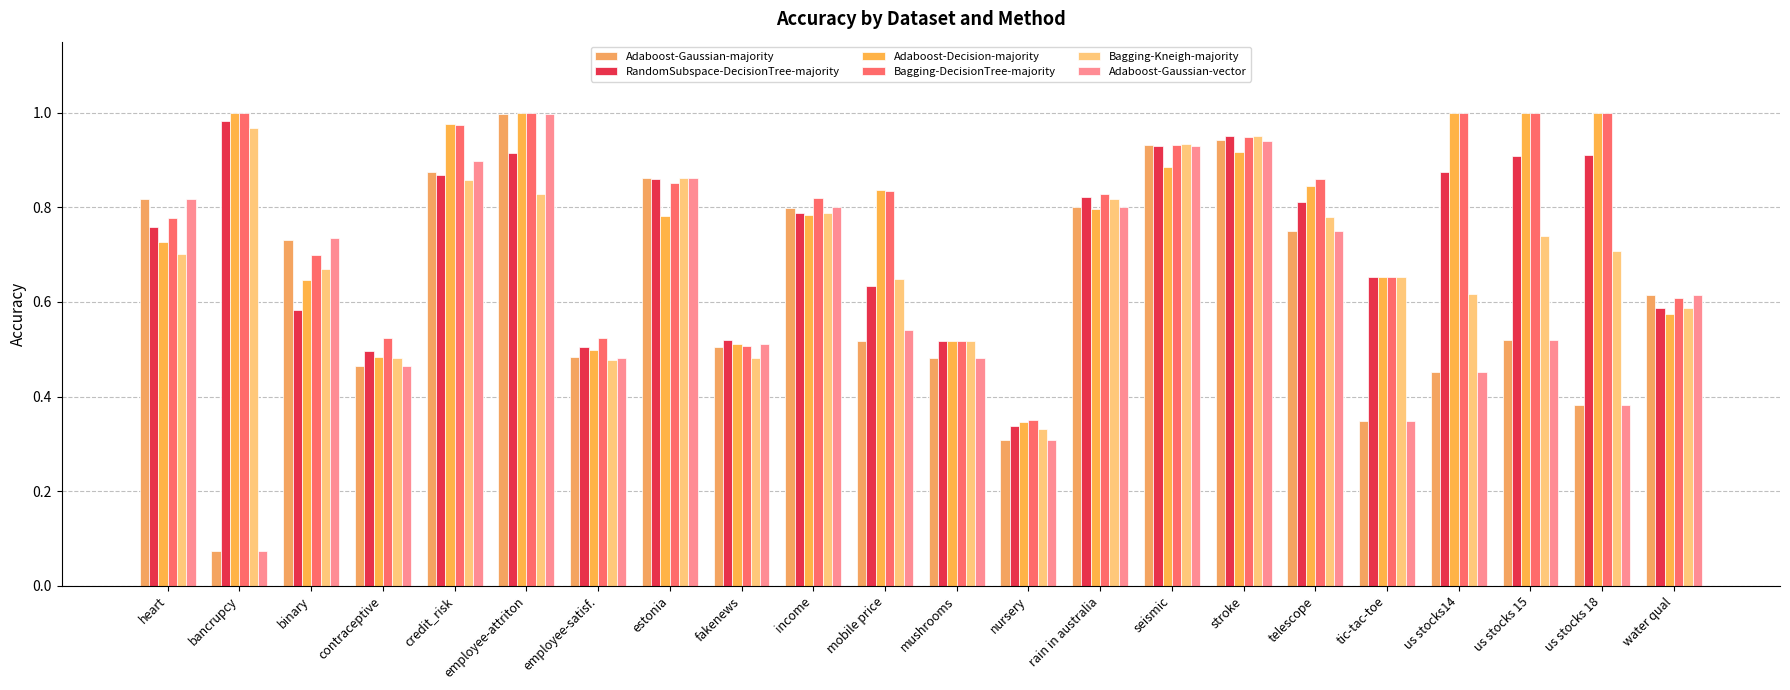

Where is RandomSubspace-DecisionTree-majority nearest to the value 0?

nursery